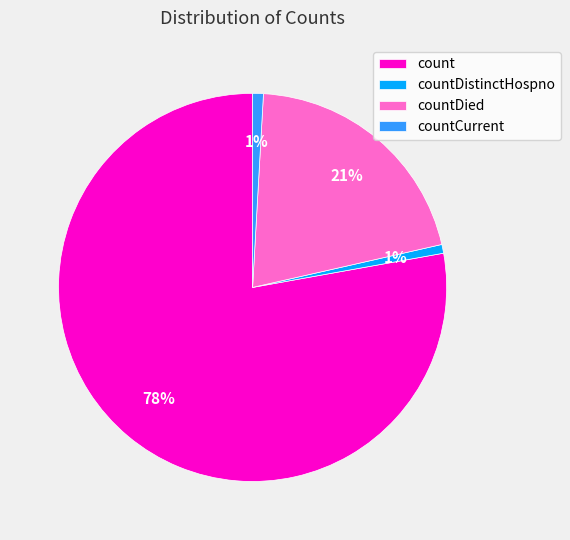

The countCurrent slice represents 9% of the pie. True or false?

False